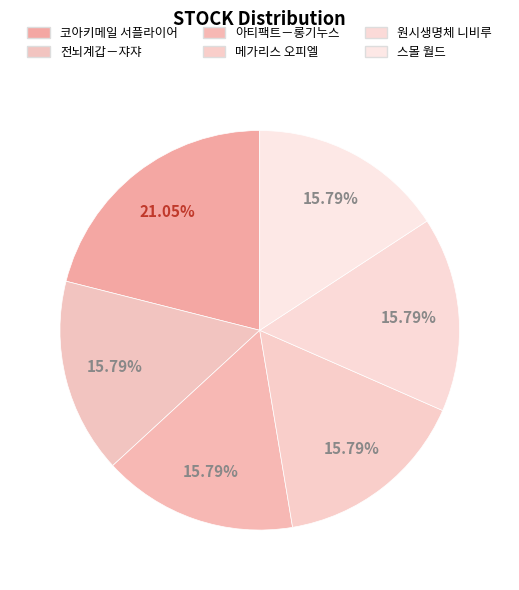

Which slice is the largest?

코아키메일 서플라이어